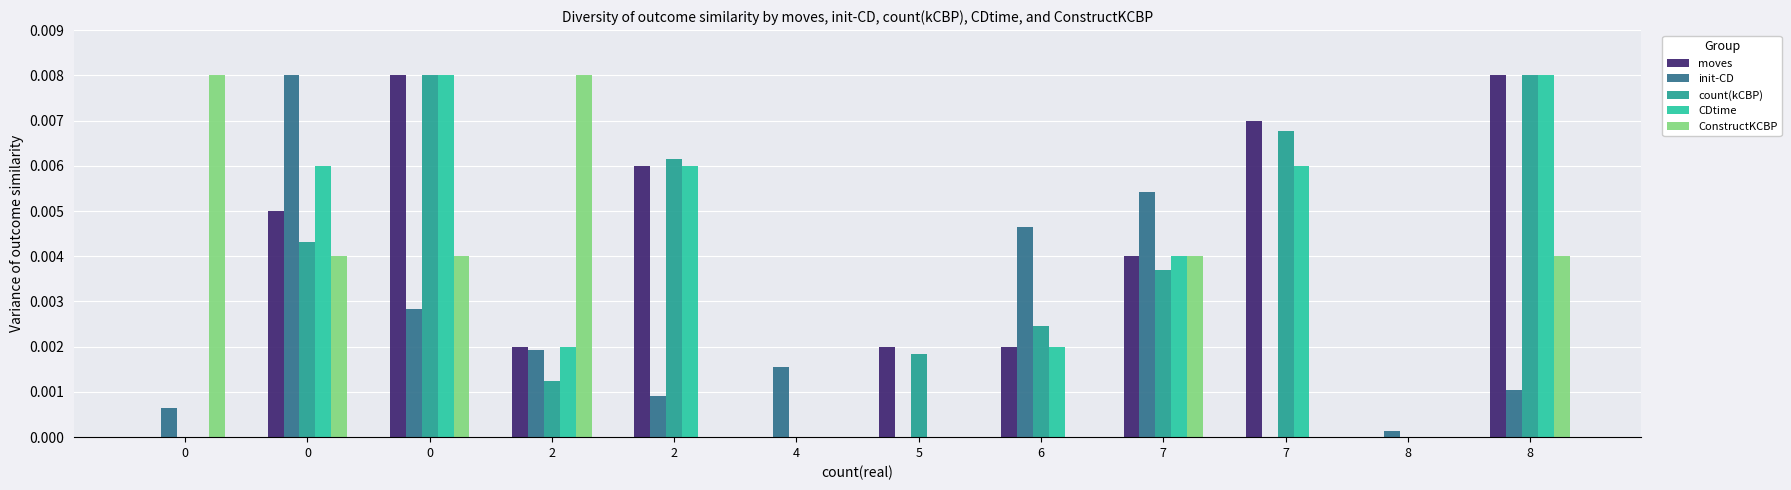

What are all the series names shown in the legend?

moves, init-CD, count(kCBP), CDtime, ConstructKCBP